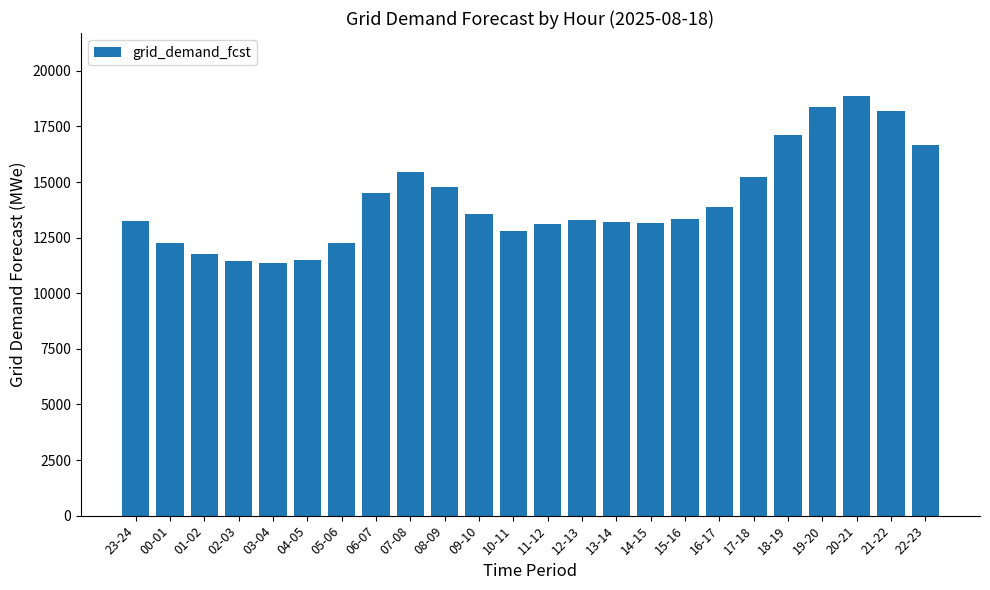

What is the label of the 19th bar from the left?

17-18